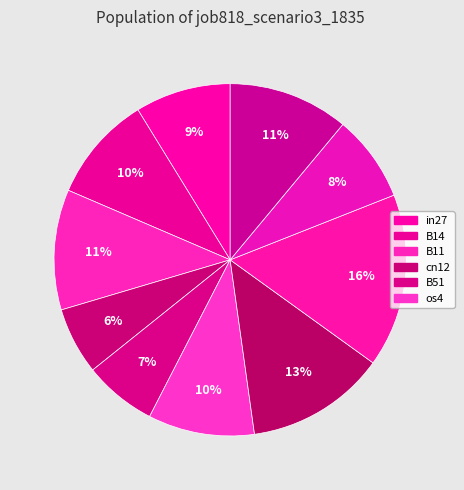

How many segments does this pie chart have?

10